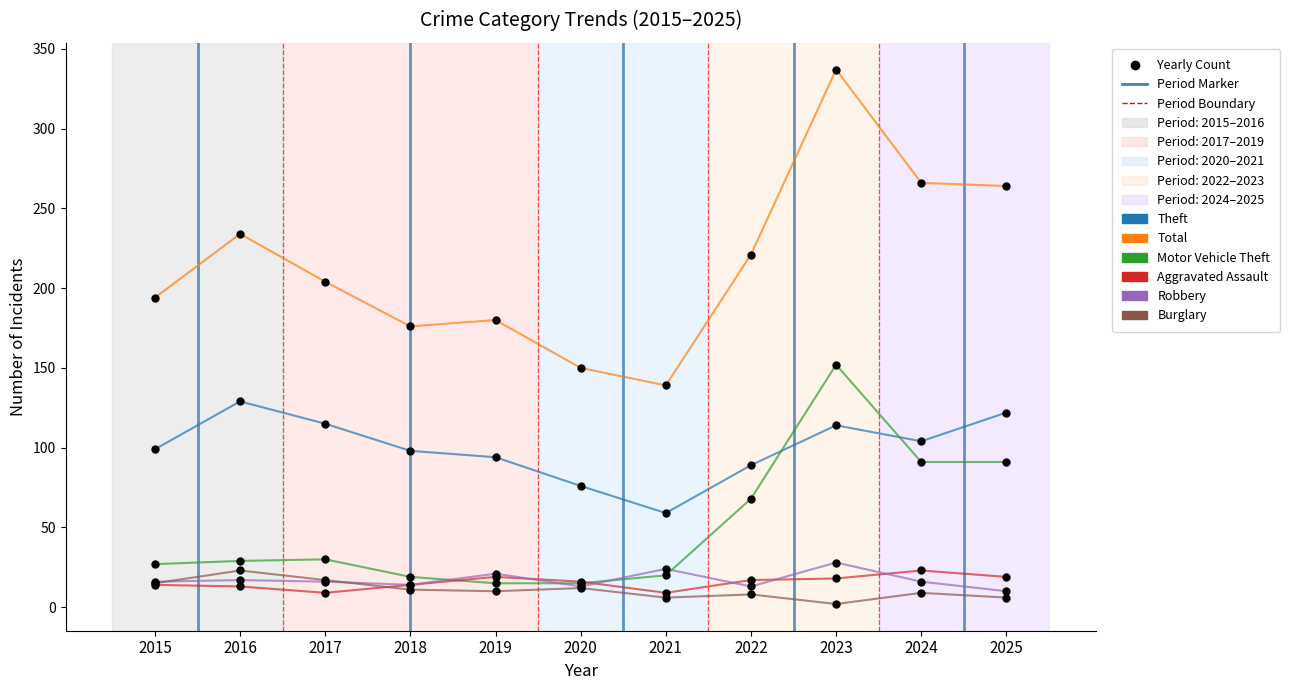

What is the value of the Total point at the 9th from the left?

337